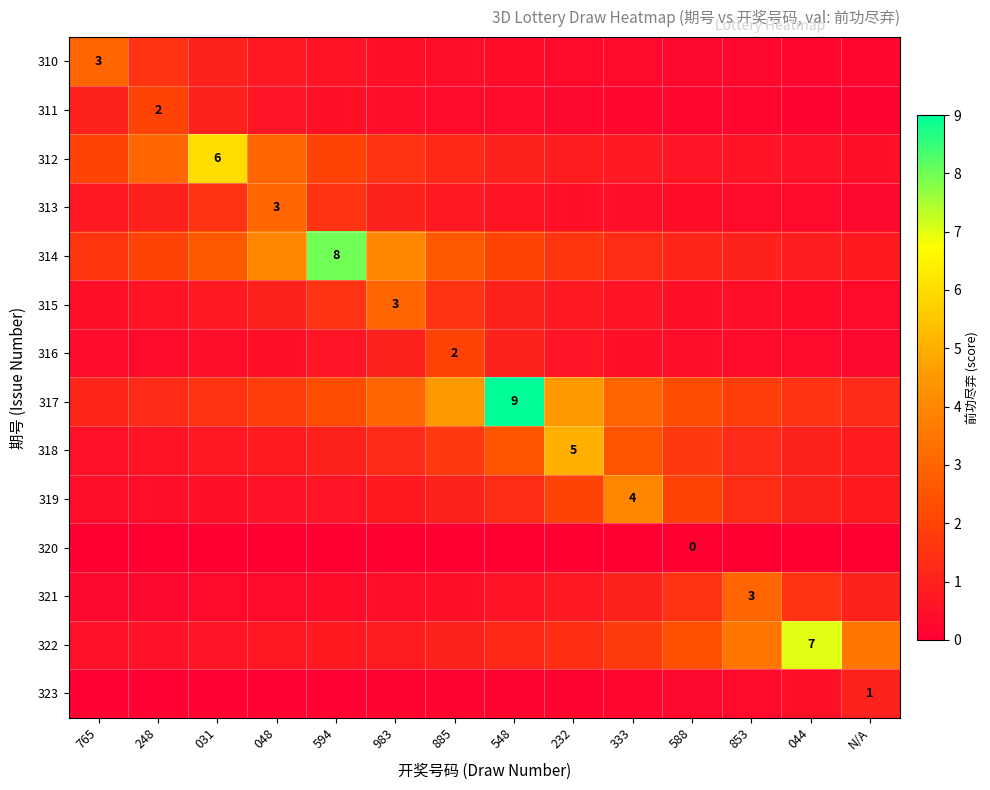

Count the number of categories in the chart.

14